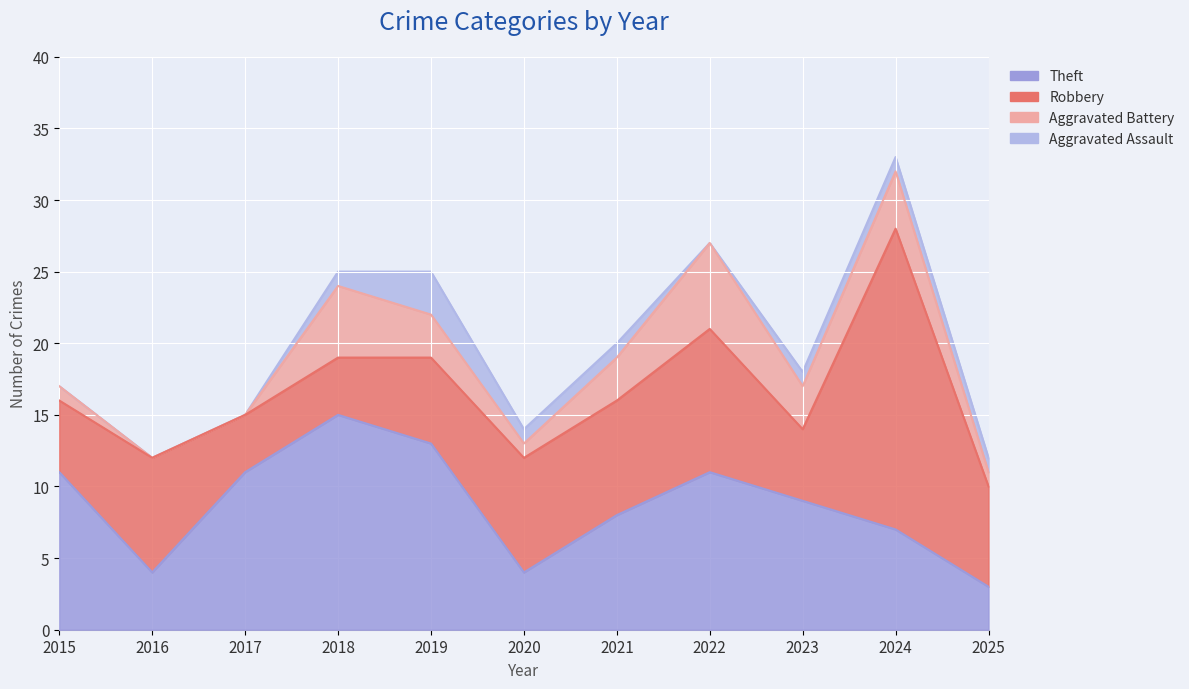

How many Aggravated Assault values are between 0 and 1?

10